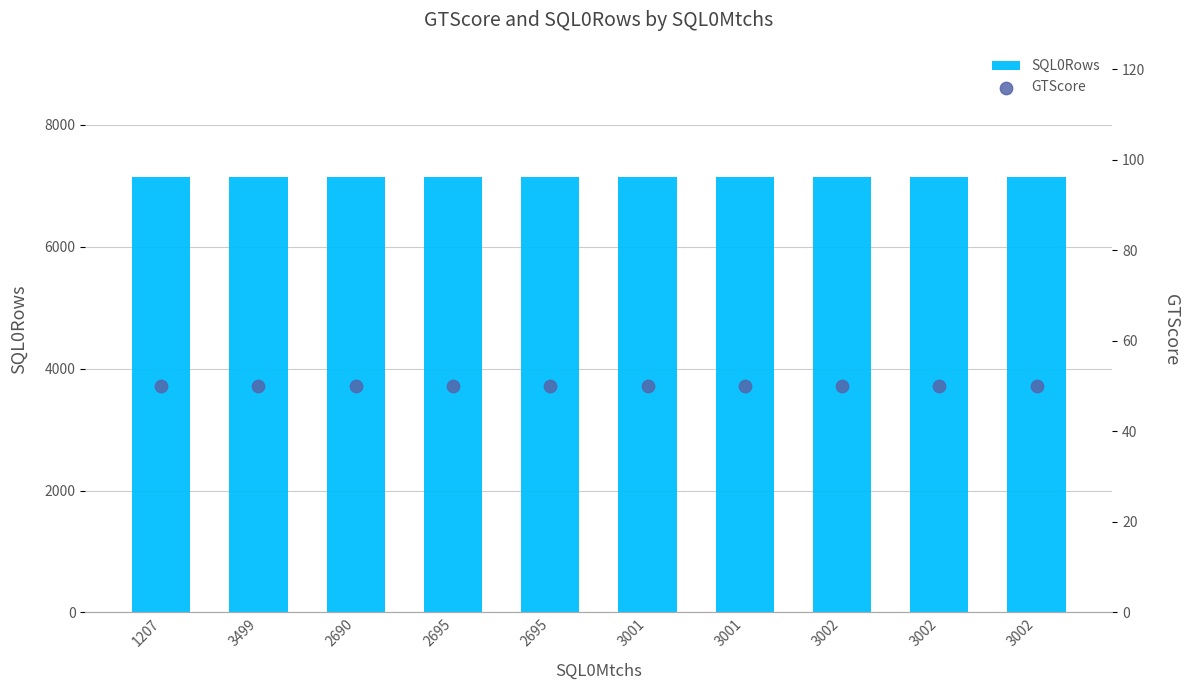

At how many categories does at least one series exceed 1958?

10